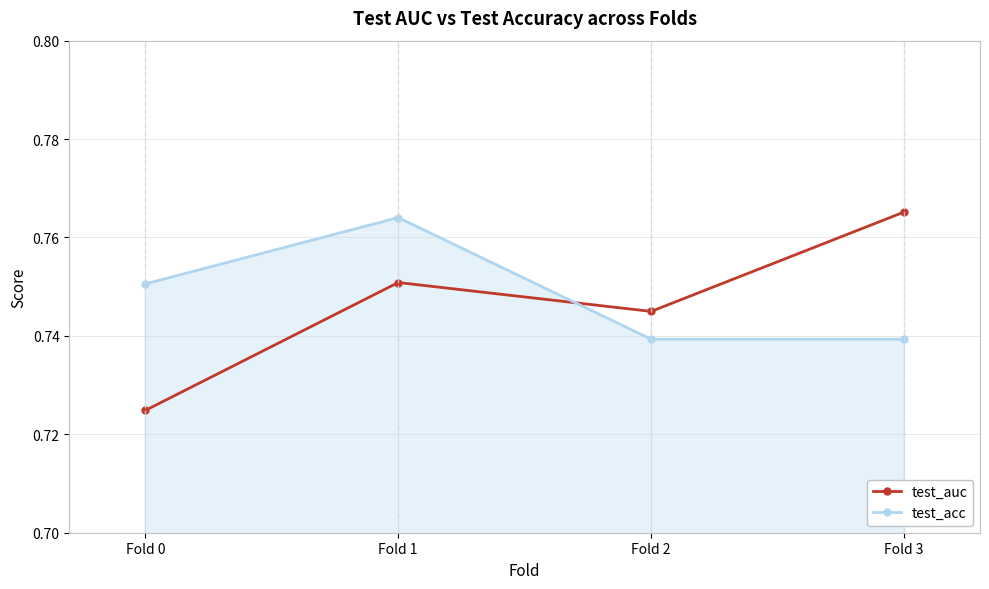

At which label is test_auc closest to 0?

Fold 0